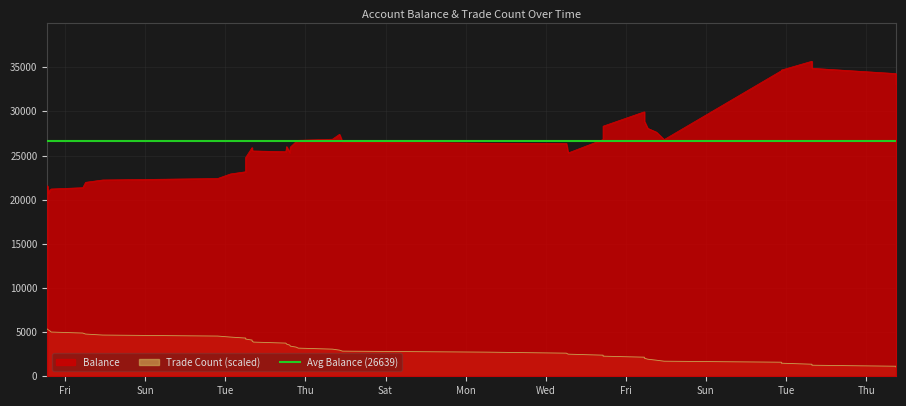

Which has a higher value, 2022-09-08 22:14:16 or 2022-09-07 14:36:44?

2022-09-08 22:14:16